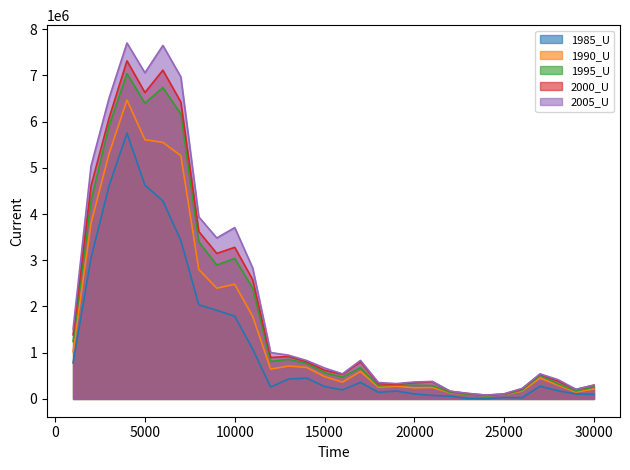

Which has a higher value, 19000 or 22000?

19000